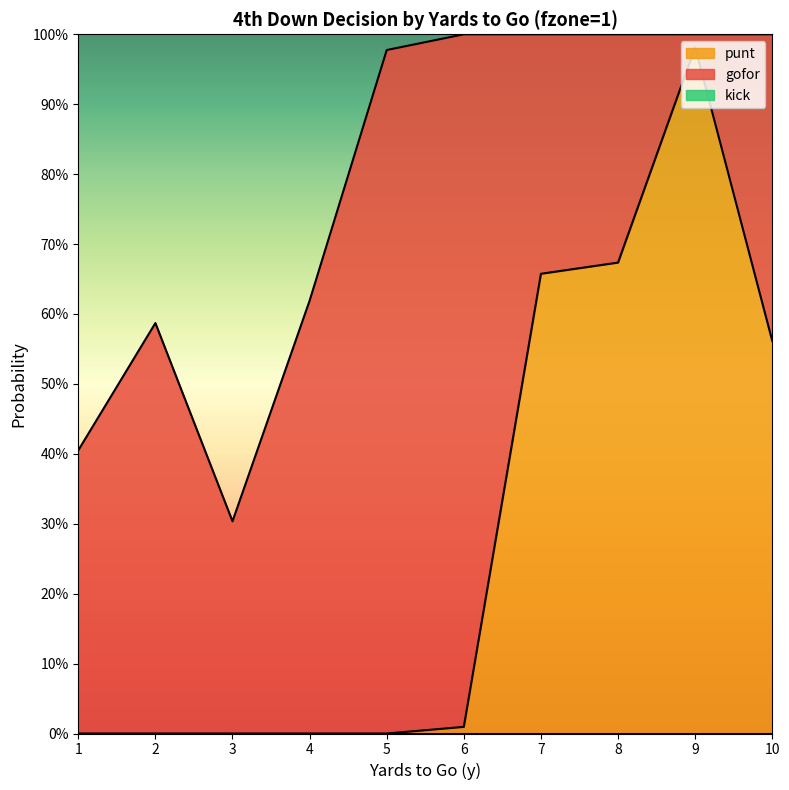

List the series in order of their peak value, lowest first.

kick, punt, gofor